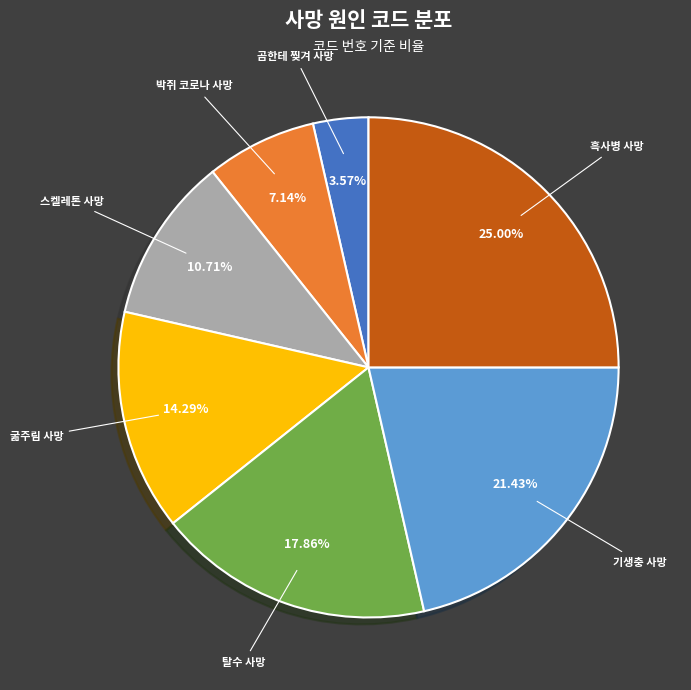

Is there a majority slice in this chart?

No